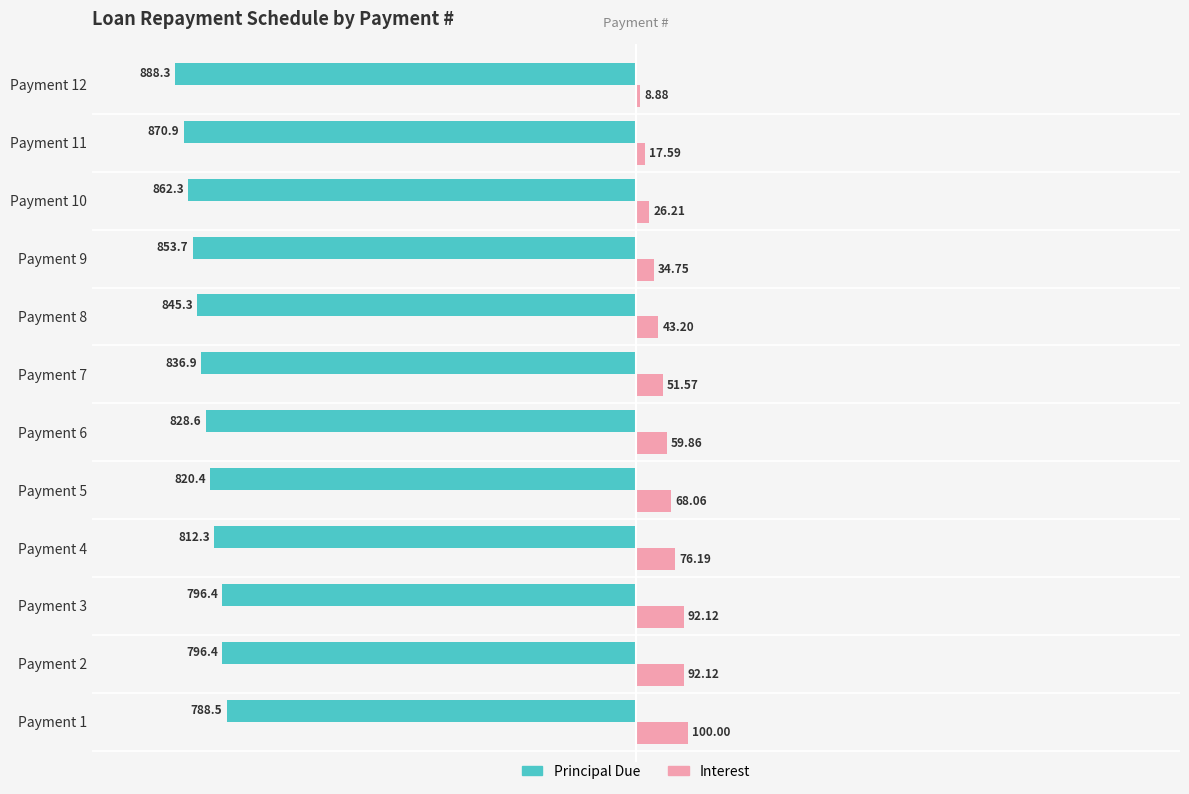

Rank the series by their average value, from lowest to highest.

Principal Due, Interest